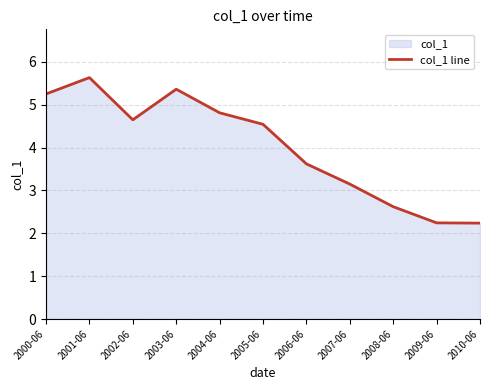

How many lines are shown in the chart?

1